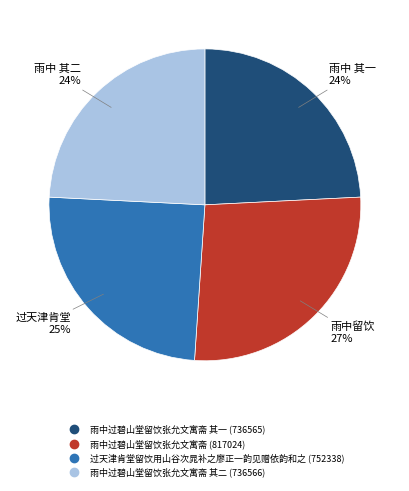

To the nearest percent, what is the difference between the largest and smallest slice percentages?

3%